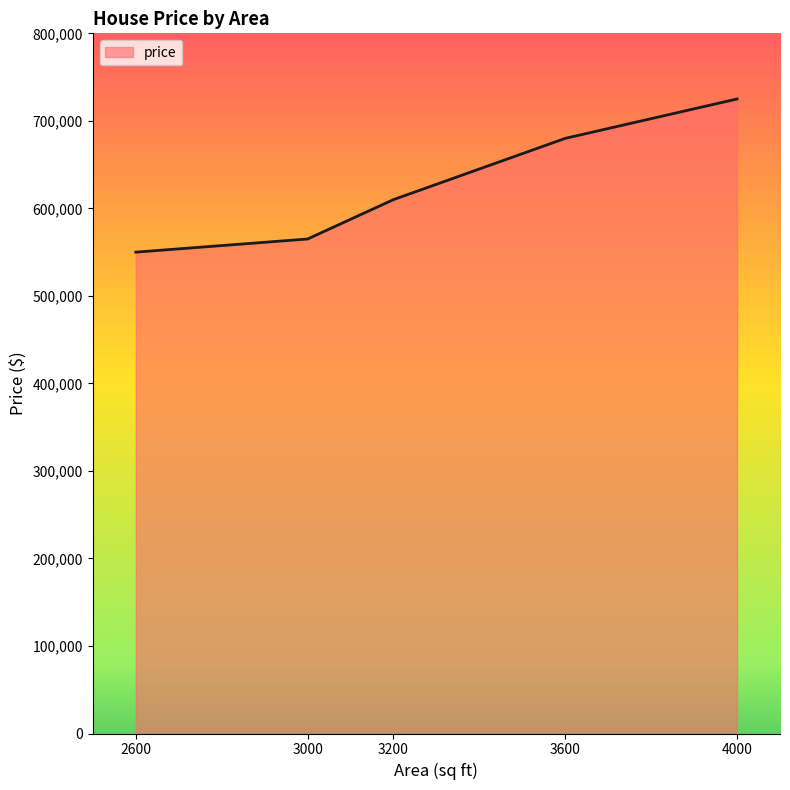

How many series are shown in this chart?

1